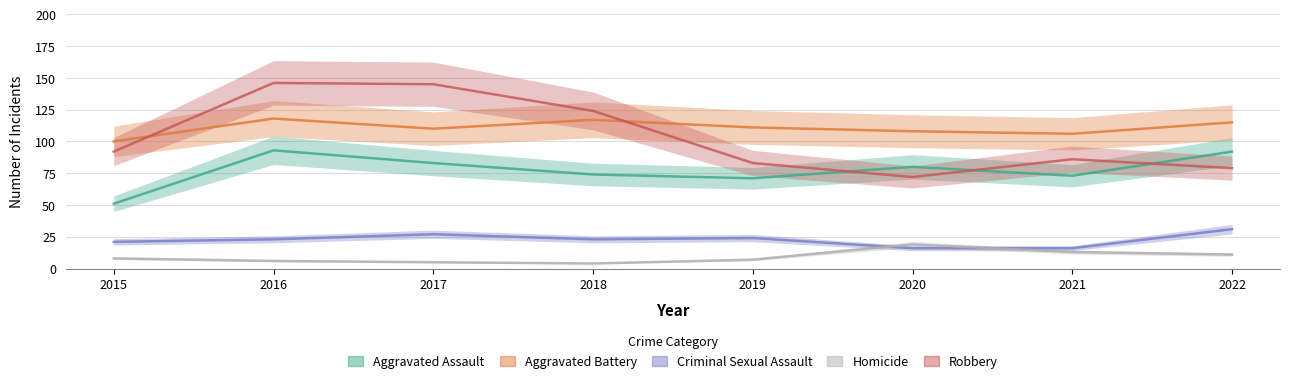

List the series in order of their peak value, highest first.

Robbery, Aggravated Battery, Aggravated Assault, Criminal Sexual Assault, Homicide